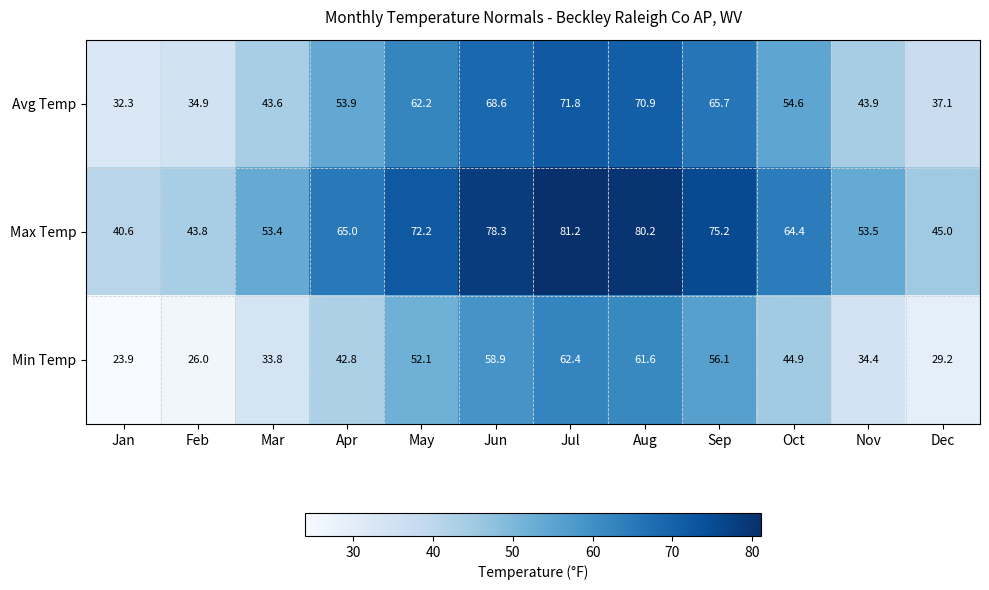

What is the average value of the Min Temp series?

43.8